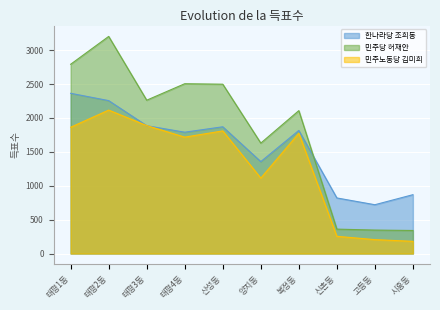

What is the average value of the 한나라당 조희동 series?

1575